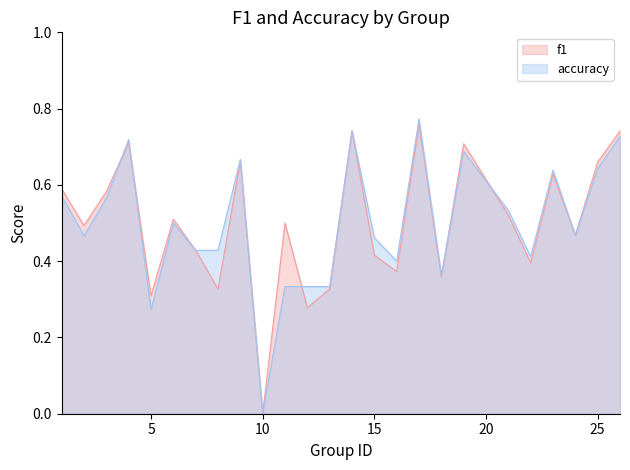

What is the average value of the accuracy series?

0.5